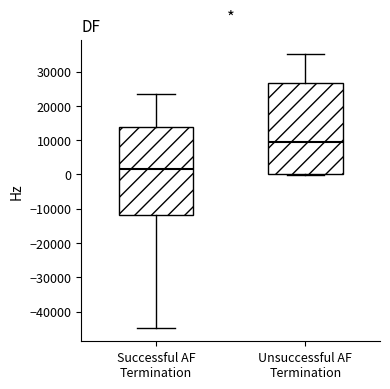

Reading left to right, read every box against the y-axis: the position of its median line, the range the box covers, and the ends of its whiskers. The values are not printed on the chart, so give them approximately, as read against the axis.

Successful AF Termination: median 2000, box -12000 to 14000, whiskers -45000 to 23000
Unsuccessful AF Termination: median 9000, box 0 to 27000, whiskers 0 to 35000